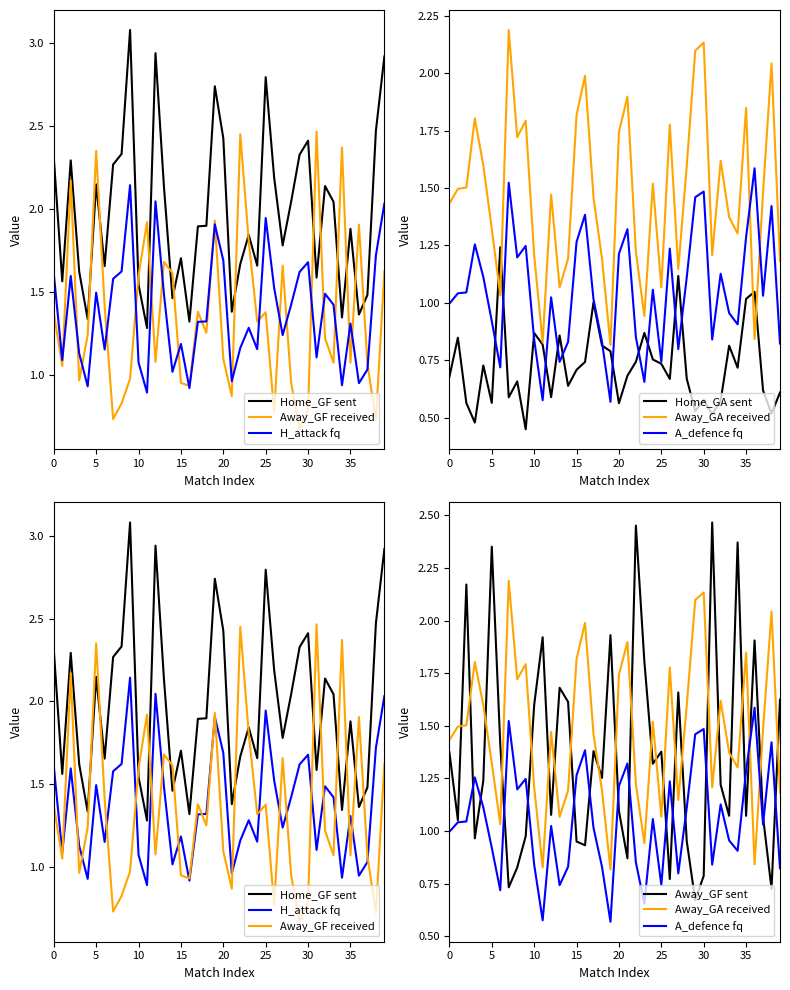

After their last crossing, which series has the higher values: Home_GF or Away_GF?

Home_GF